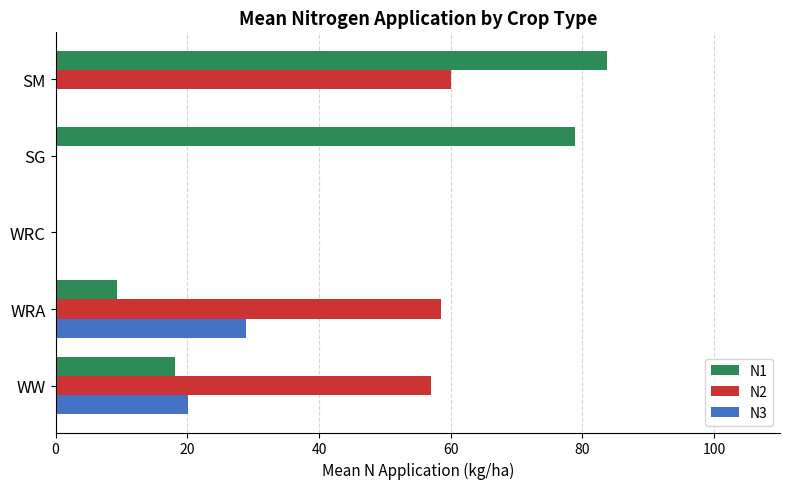

Is it true that N2 equals 14.0 at WRA?

False